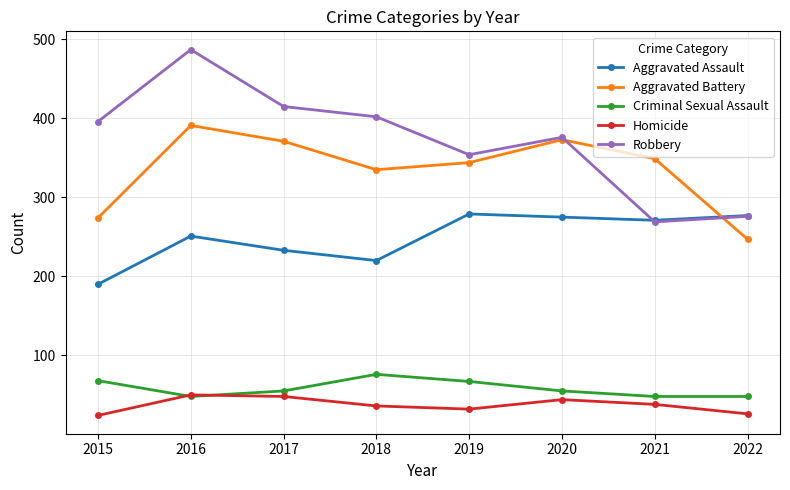

What is the maximum value for Robbery?

487